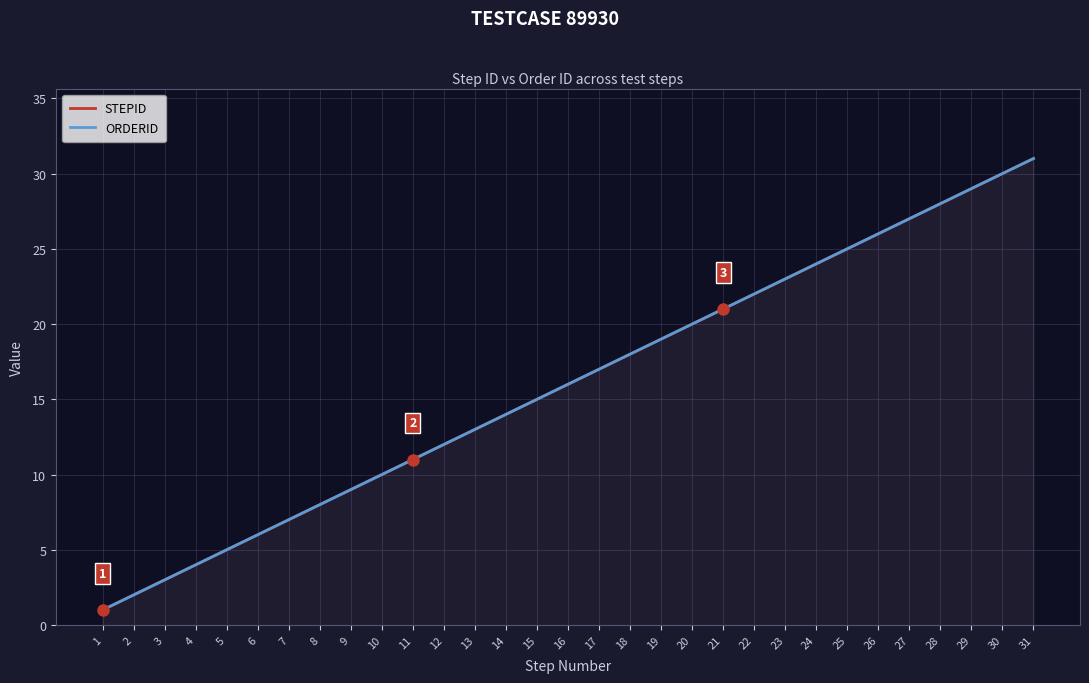

At 11, list the series in order from smallest to largest.

STEPID, ORDERID